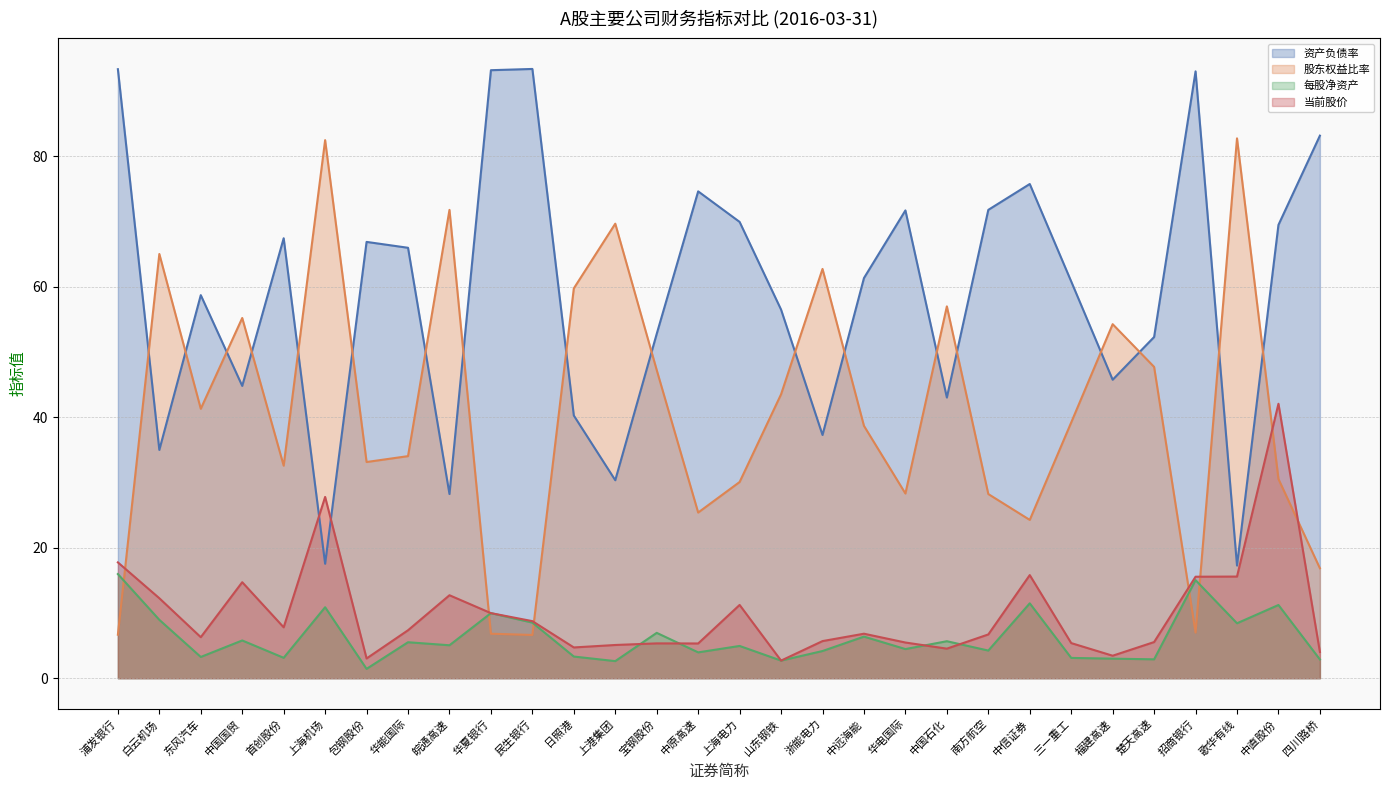

Rank the categories by 当前股价 (线) value from highest to lowest.

中直股份, 上海机场, 浦发银行, 中信证券, 歌华有线, 招商银行, 中国国贸, 皖通高速, 白云机场, 上海电力, 华夏银行, 民生银行, 首创股份, 华能国际, 中远海能, 南方航空, 东风汽车, 浙能电力, 楚天高速, 华电国际, 三一重工, 宝钢股份, 中原高速, 上港集团, 日照港, 中国石化, 四川路桥, 福建高速, 包钢股份, 山东钢铁